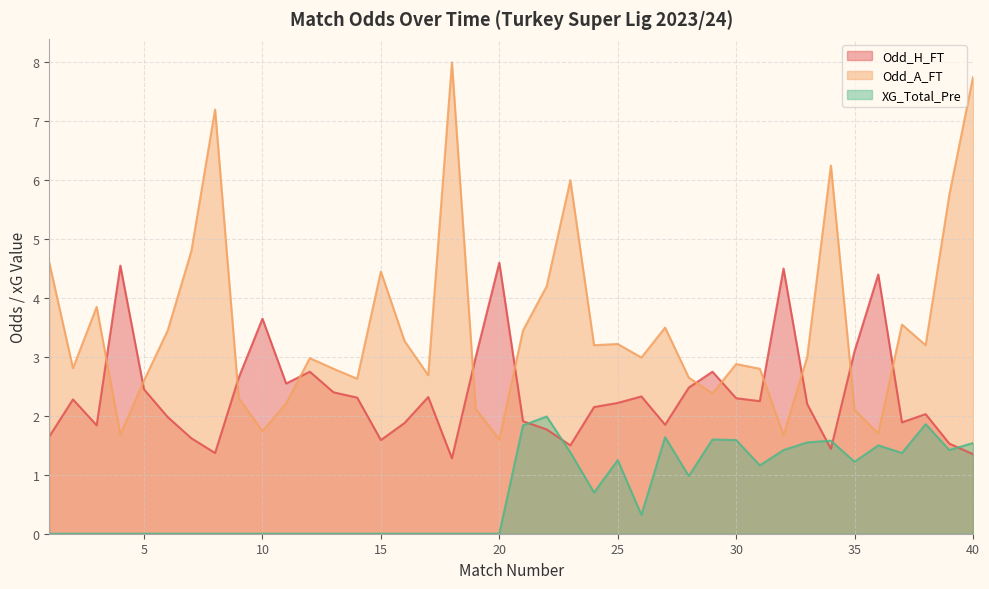

What is the total value across all series at 27?

7.0